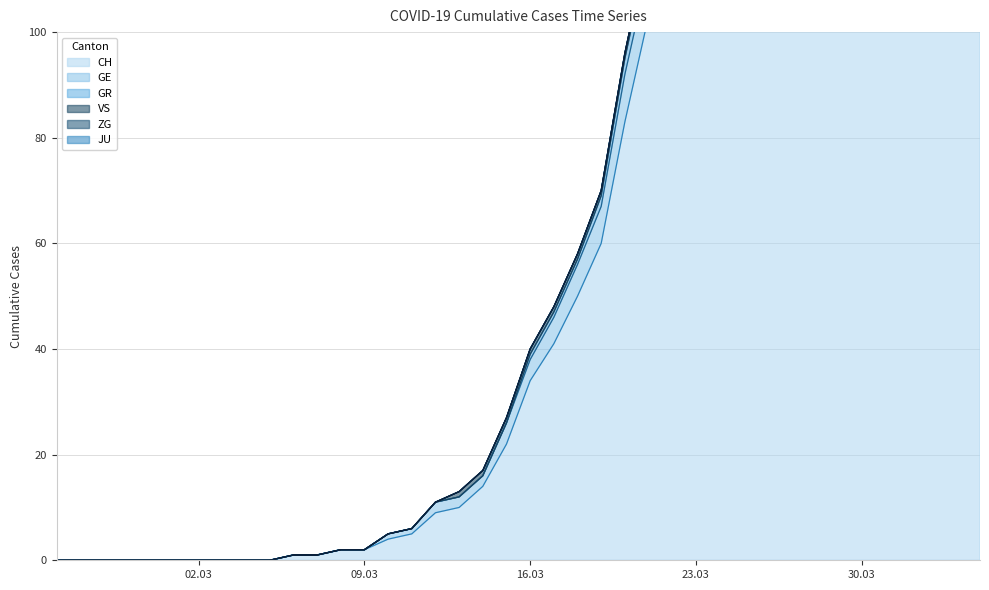

How many values in the GR series are below 40?

20